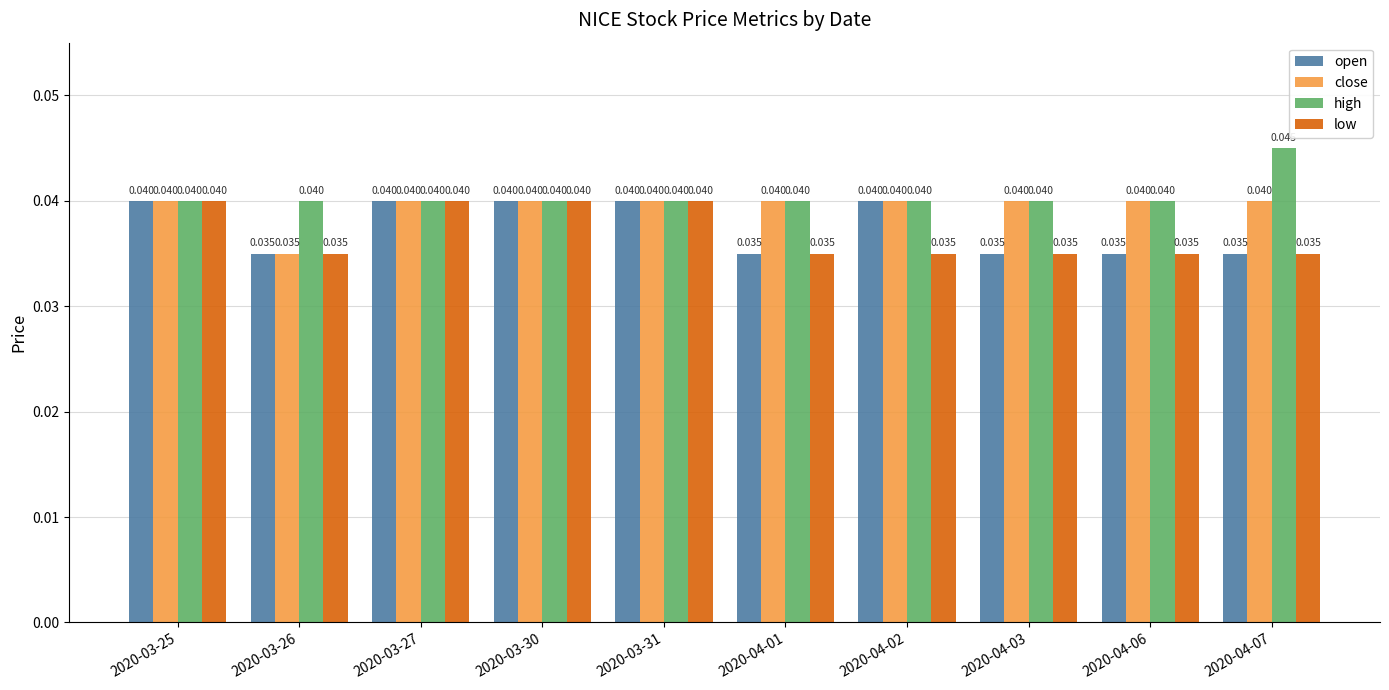

Which series changed the most between 2020-03-26 and 2020-04-06?

close